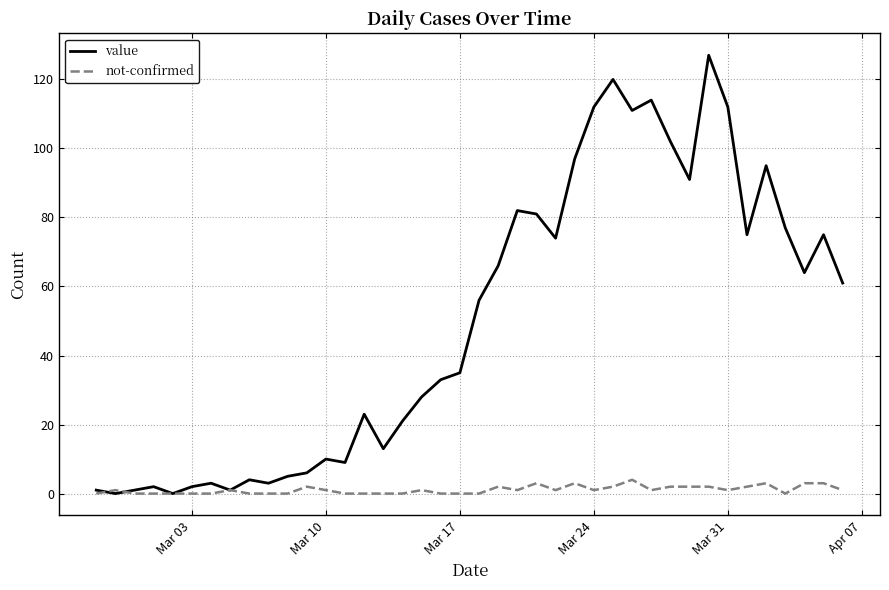

What is the average value of the not-confirmed series?

1